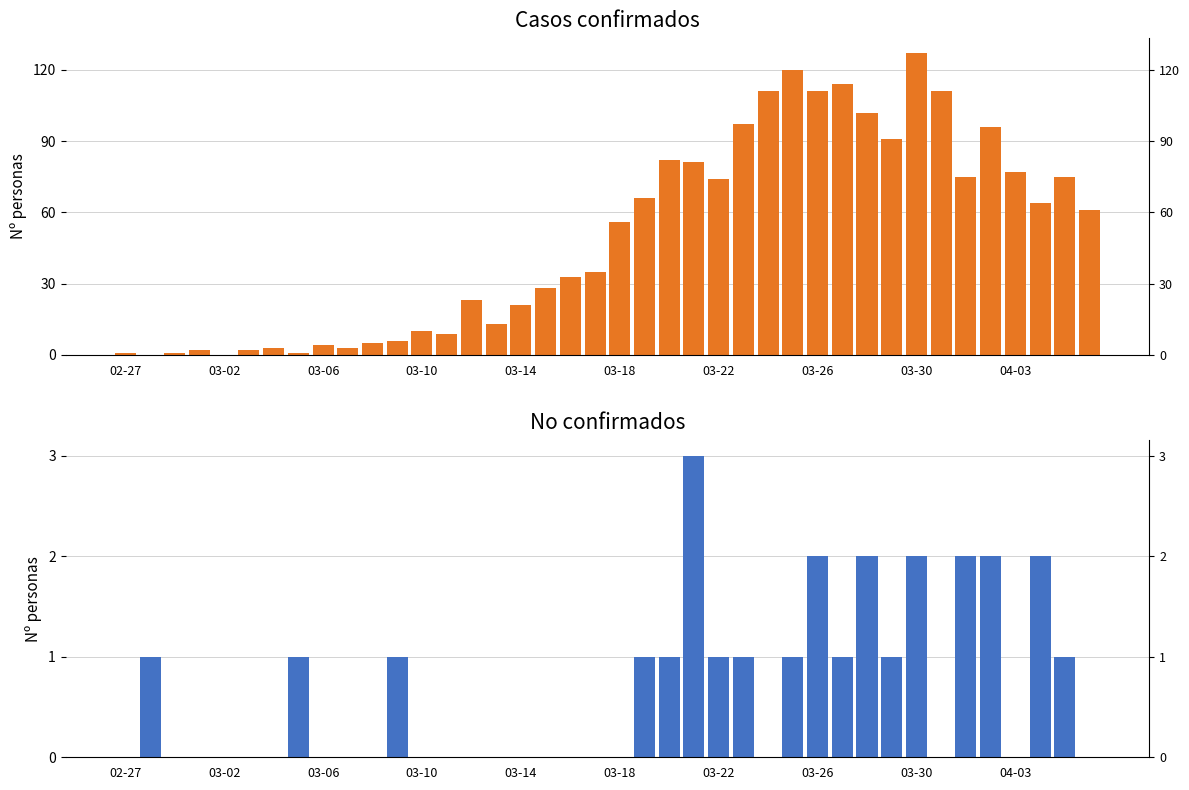

At how many categories does at least one series exceed 17?

25